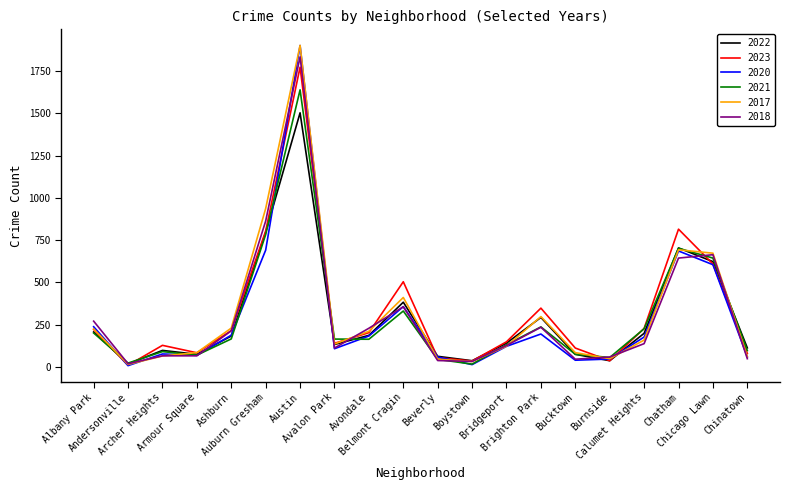

What is the greatest value displayed?

1902